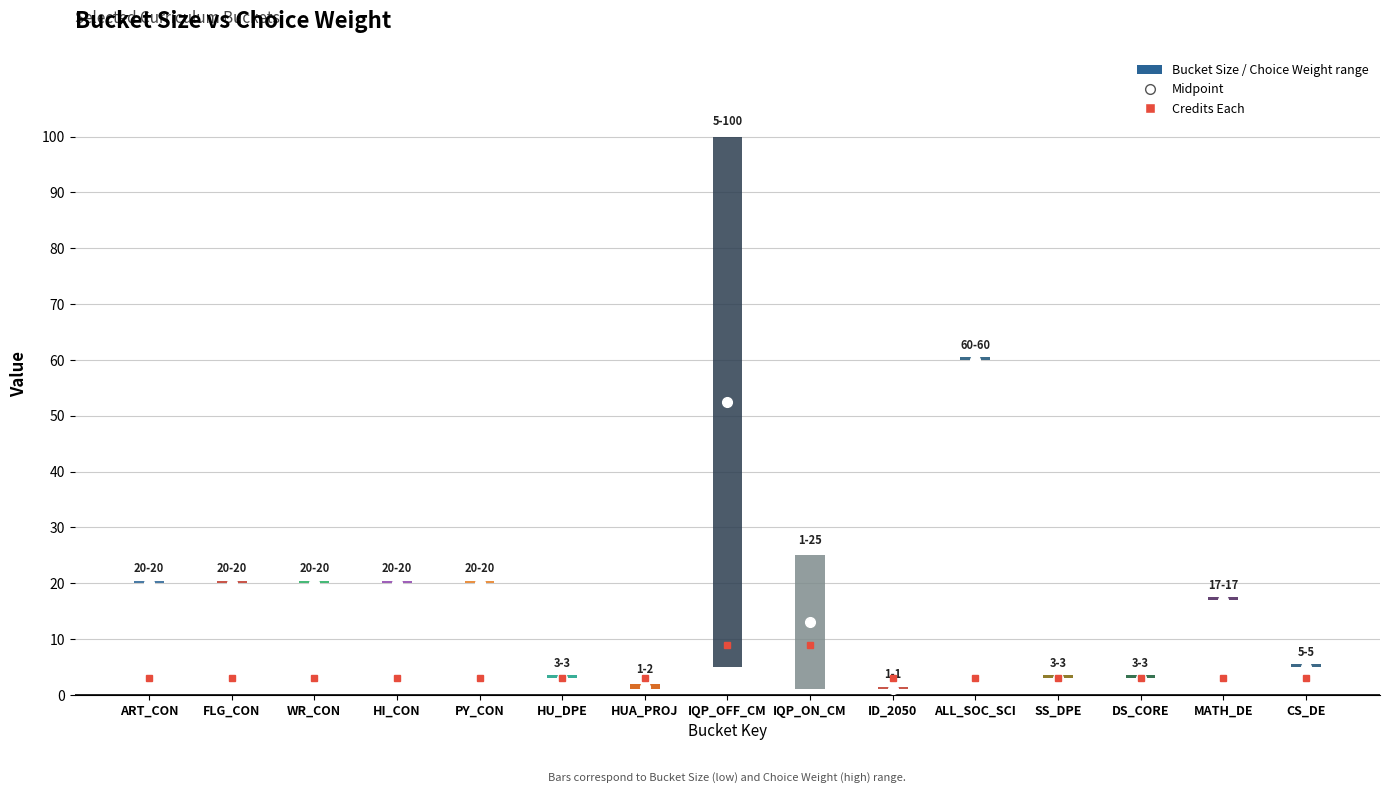

Rank the series at 4 from highest to lowest value.

bucket_size, choice_weight, credits_each